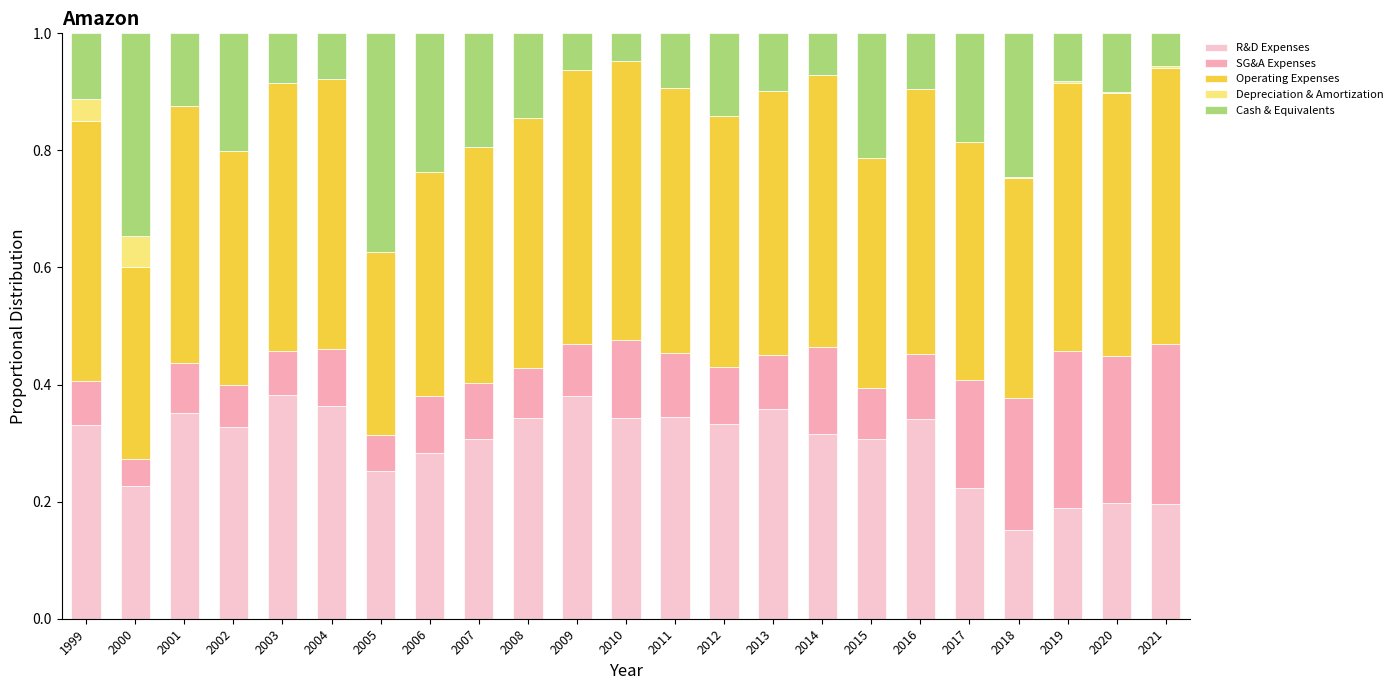

How many Cash & Equivalents values are between 0 and 1?

23